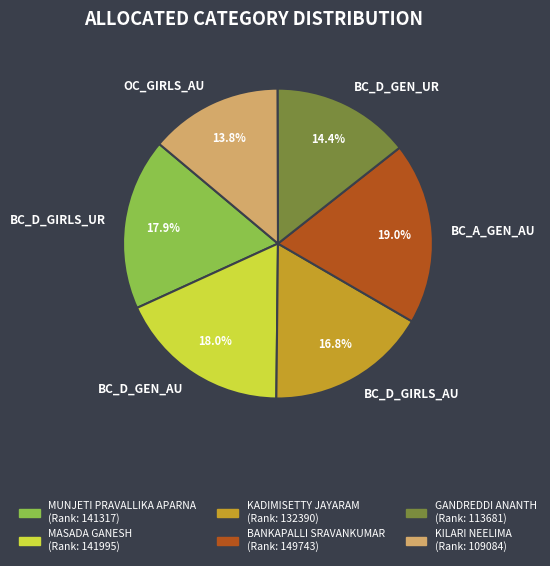

Which category has the biggest portion of the pie?

BC_A_GEN_AU